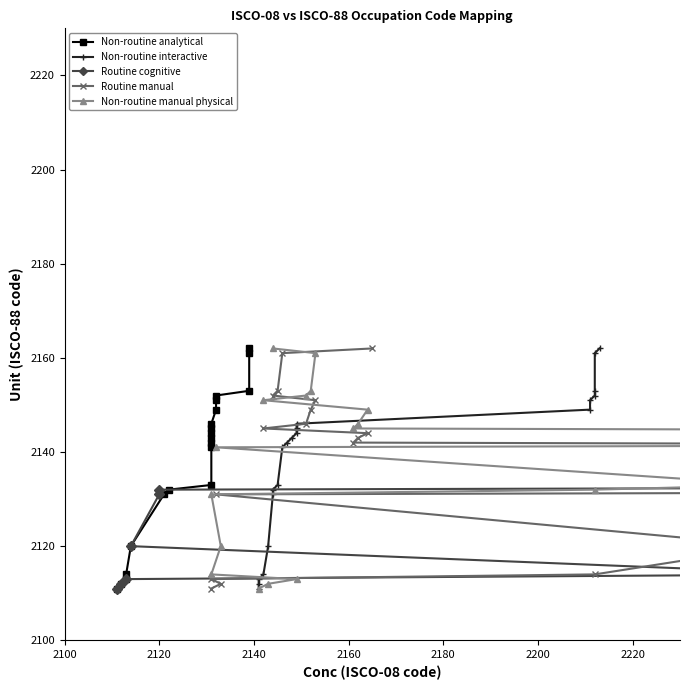

Reading right to left, list all the values displayed in this chart.

Non-routine analytical: 2162	2161	2153	2152	2151	2149	2146	2145	2144	2143	2142	2141	2133	2132	2131	2120	2114	2113	2112	2111
Non-routine interactive: 2162	2161	2153	2152	2151	2149	2146	2145	2144	2143	2142	2141	2133	2132	2131	2120	2114	2113	2112	2111
Routine cognitive: 2162	2161	2153	2152	2151	2149	2146	2145	2144	2143	2142	2141	2133	2132	2131	2120	2114	2113	2112	2111
Routine manual: 2162	2161	2153	2152	2151	2149	2146	2145	2144	2143	2142	2141	2133	2132	2131	2120	2114	2113	2112	2111
Non-routine manual physical: 2162	2161	2153	2152	2151	2149	2146	2145	2144	2143	2142	2141	2133	2132	2131	2120	2114	2113	2112	2111